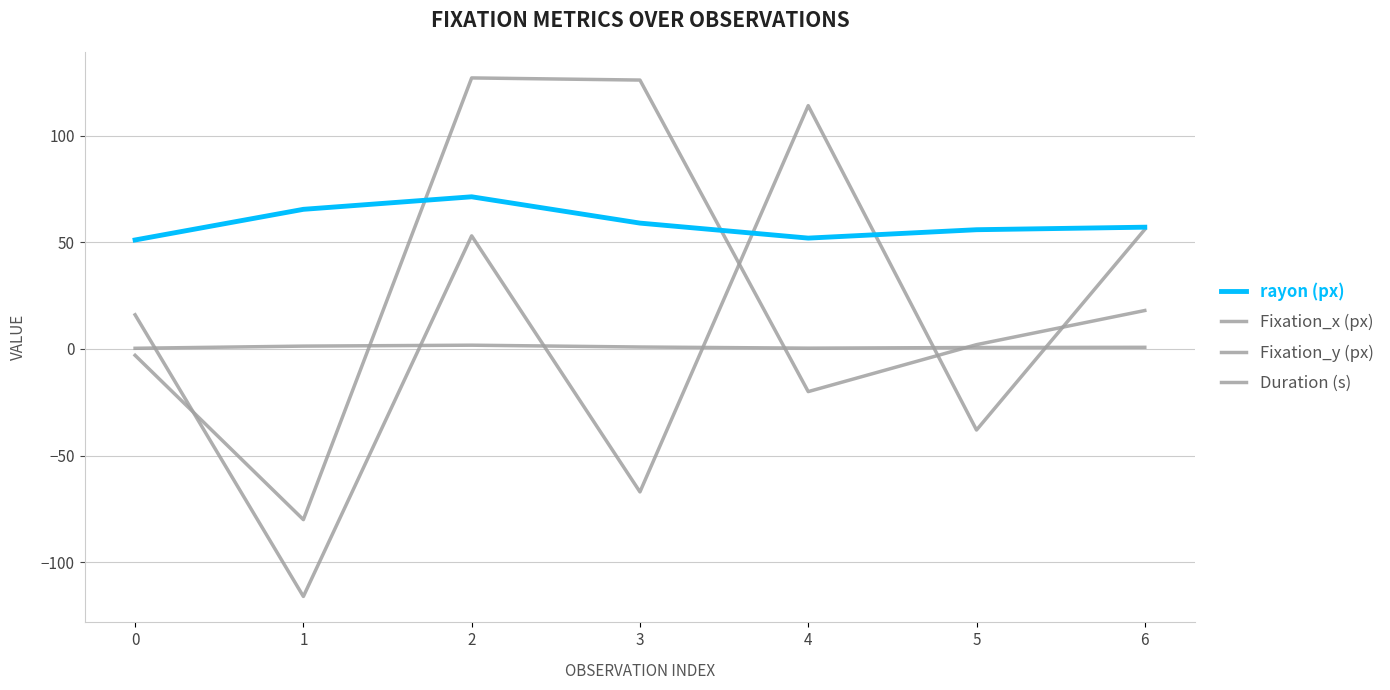

Does the chart have visible grid lines?

Yes